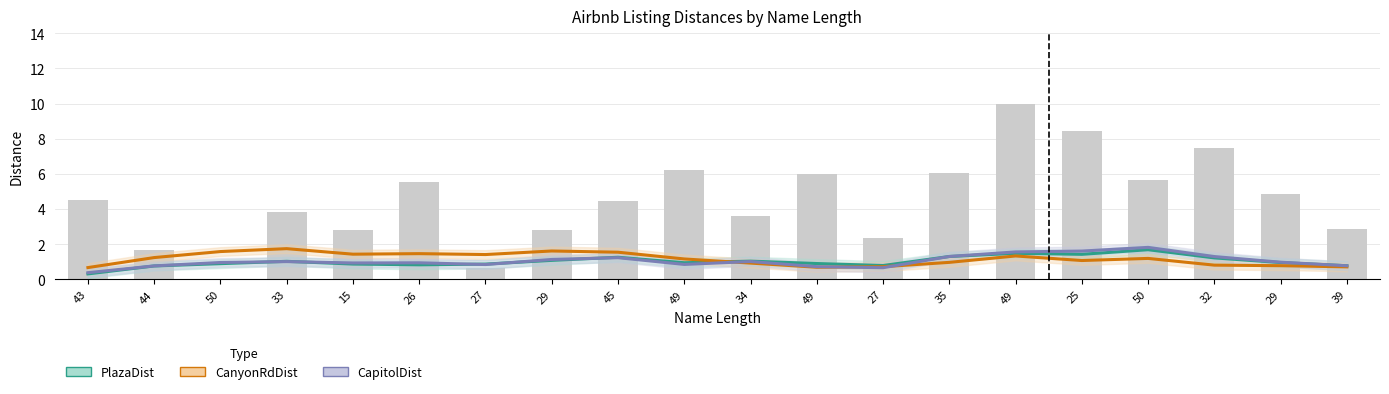

At how many categories does at least one series exceed 1?

15